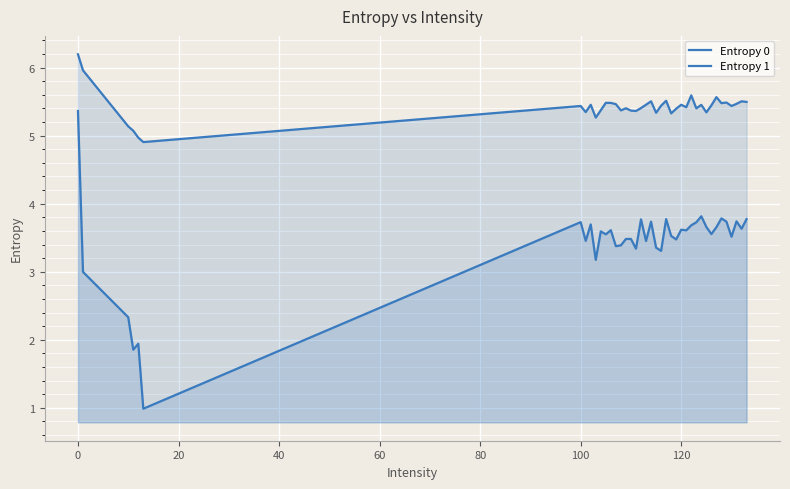

What is the maximum value for Entropy 0?

6.2